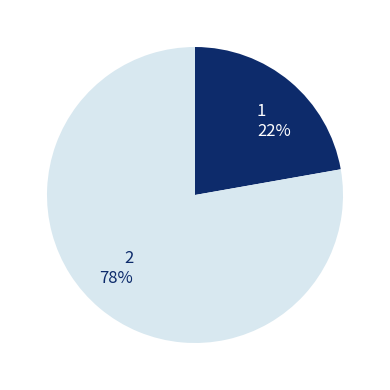

Rank the categories by value from lowest to highest.

1, 2